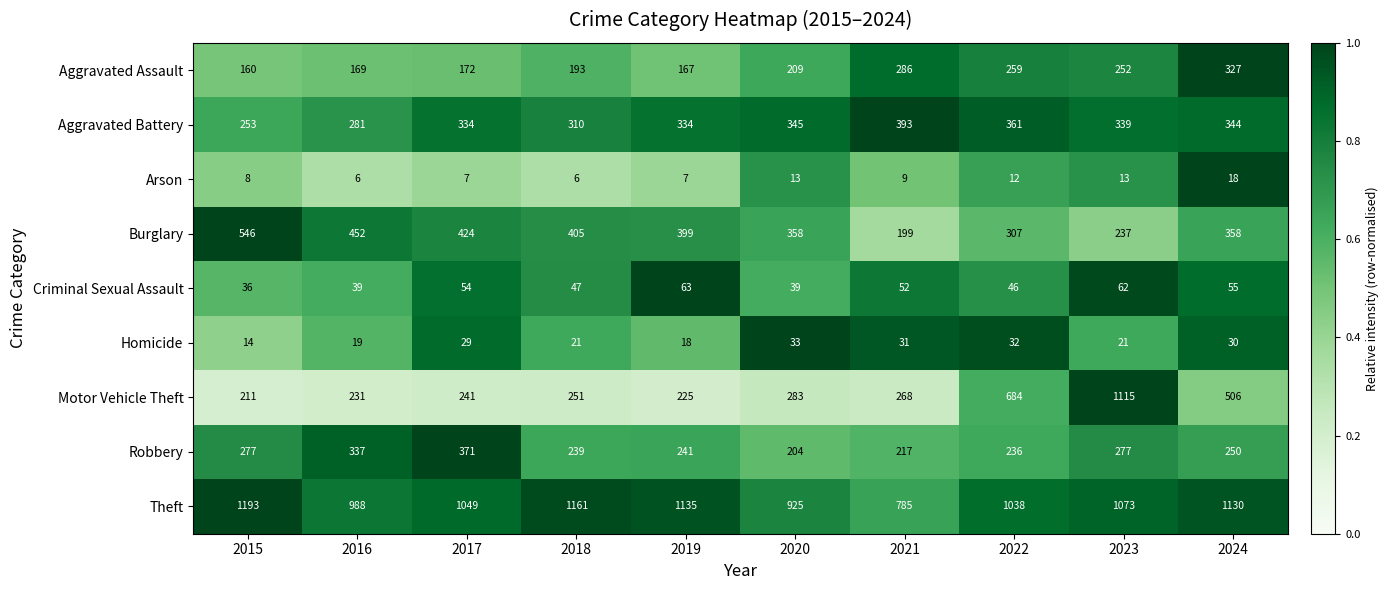

What is the difference between the Criminal Sexual Assault values at 2021 and 2018?

5